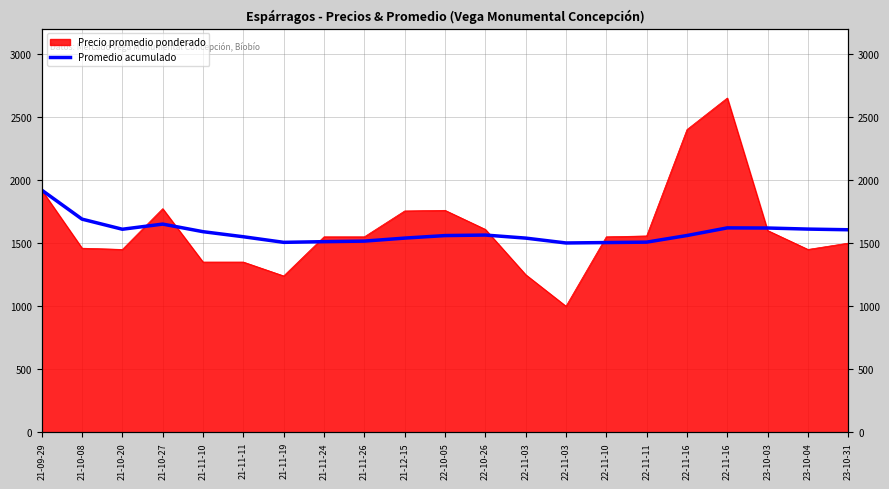

Which has a higher value, 21-11-19 or 22-10-05?

22-10-05